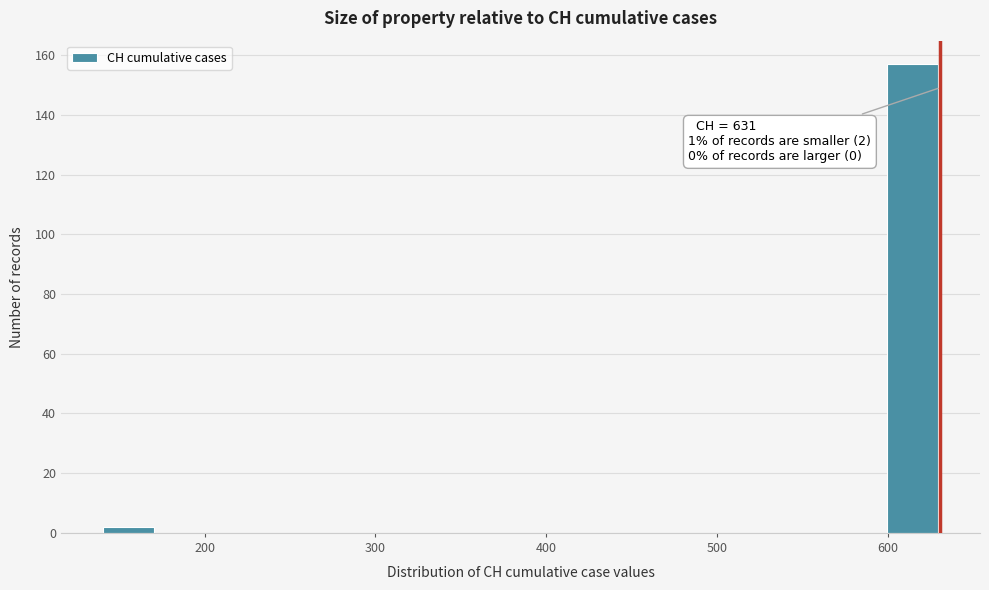

Around what value on the x-axis is the tallest bar? Give the approximate position of its centre, as read against the axis.

610